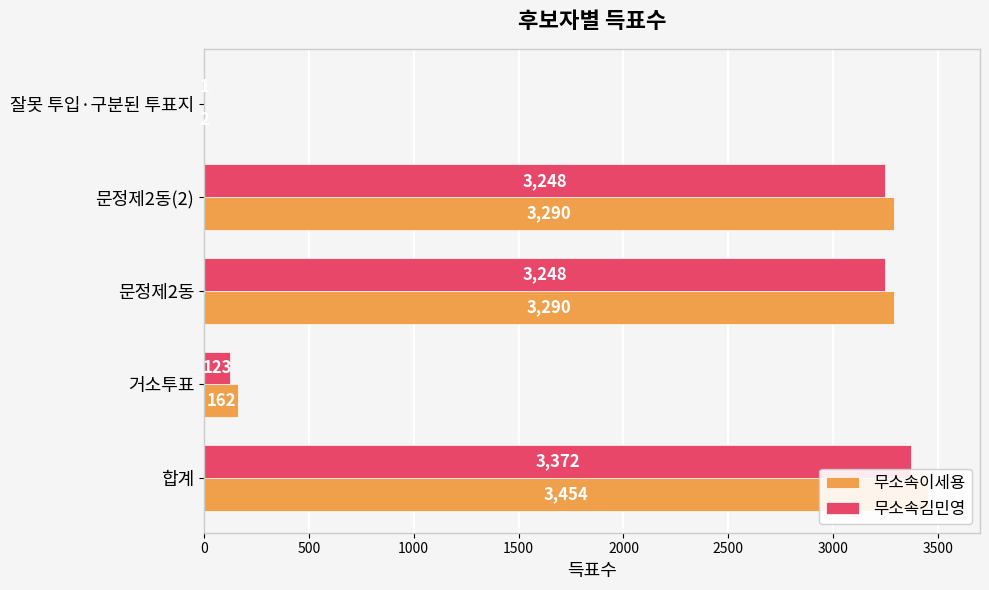

True or false: 무소속김민영 has a value of 871 at 1000.

False